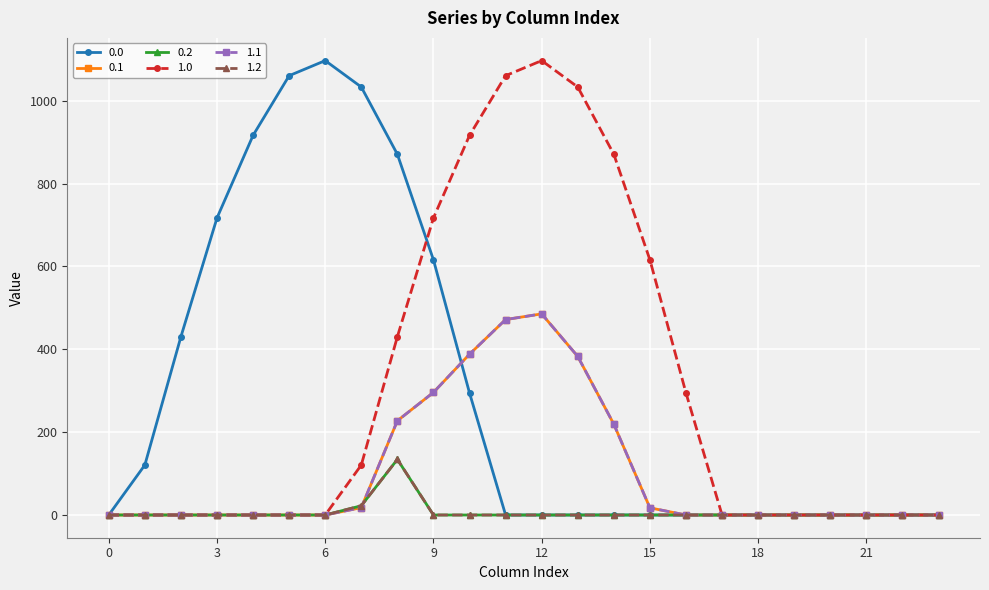

Is this an area chart (filled region under the line)?

No